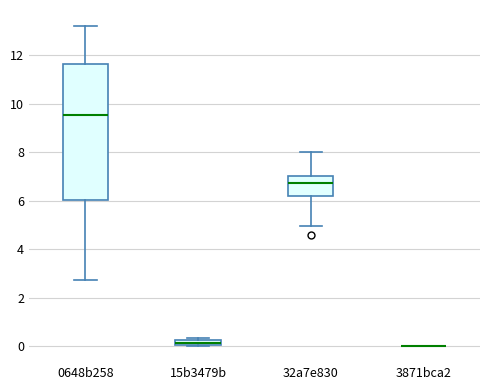

Which box is the tallest, from its lower edge to its upper edge?

0648b258